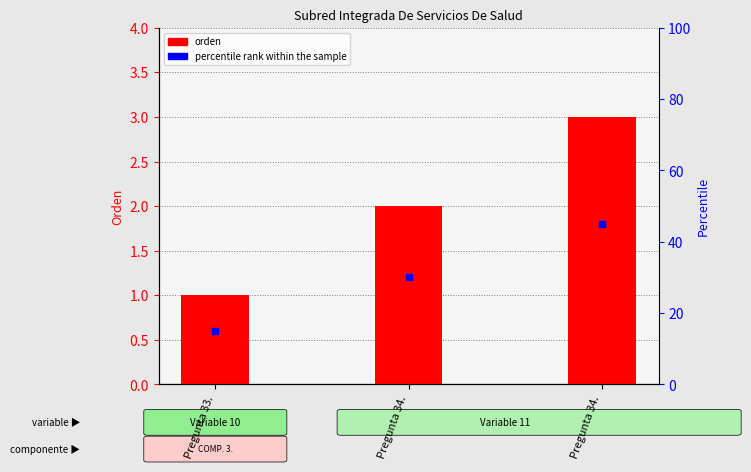

Rank the categories by value from lowest to highest.

Pregunta 33., Pregunta 34., Pregunta 34.